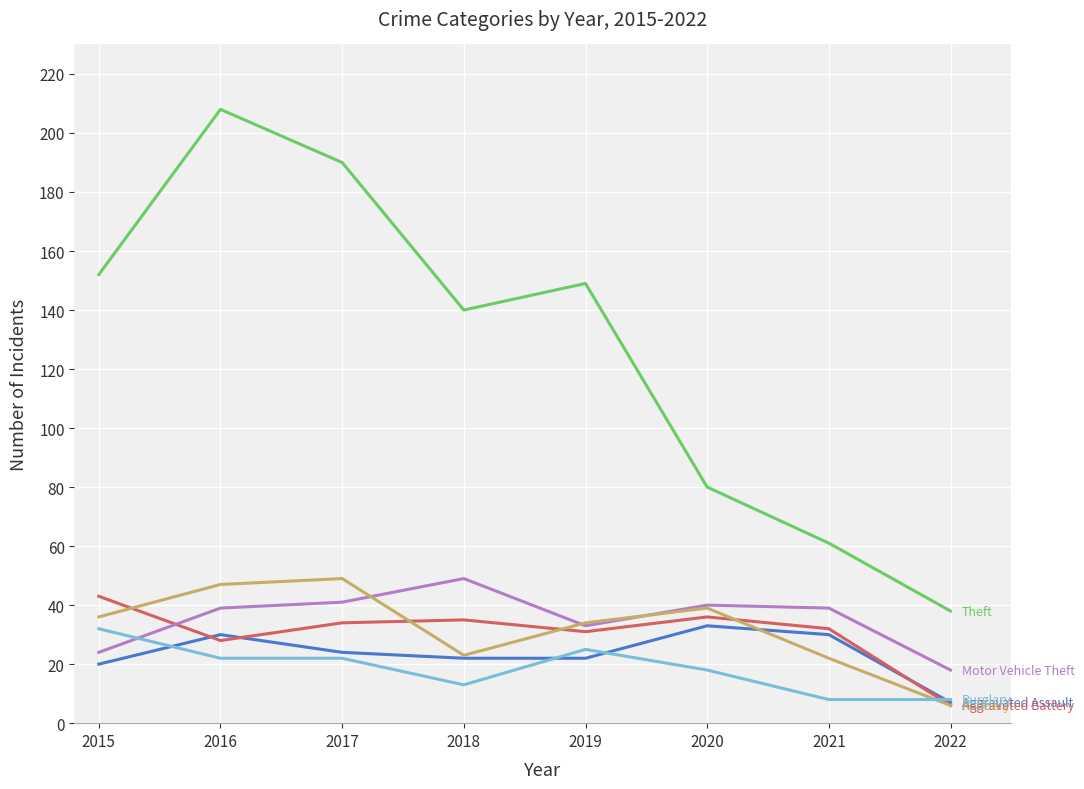

What is the difference between the highest and lowest values at 2018?

127